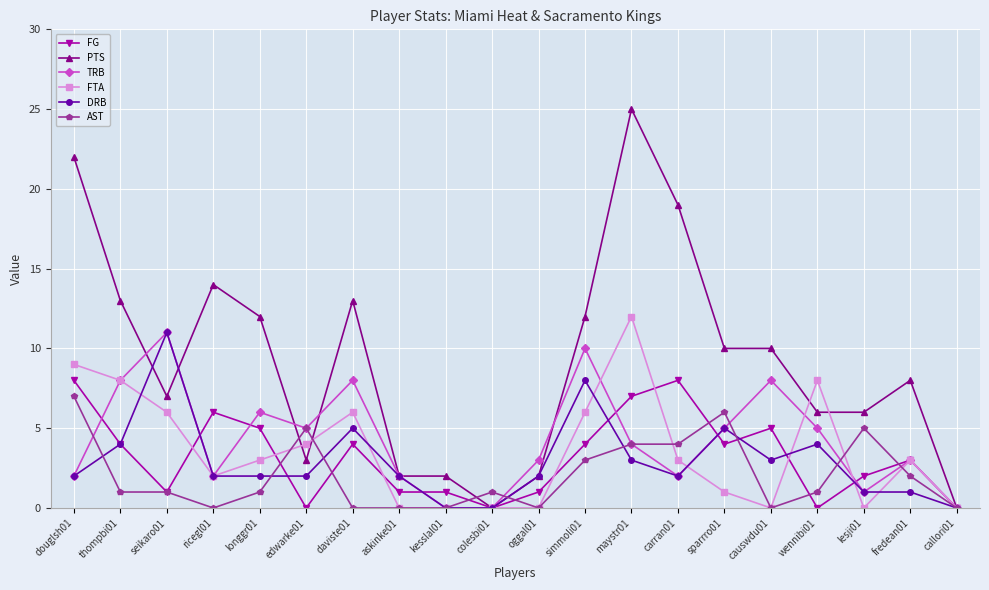

Which series has the largest total across all categories?

PTS